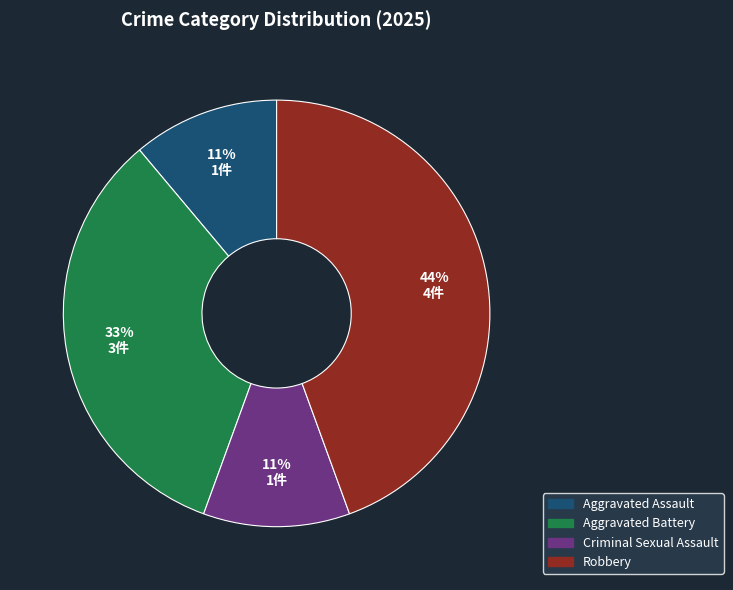

To the nearest percent, what portion does Criminal Sexual Assault represent?

11%